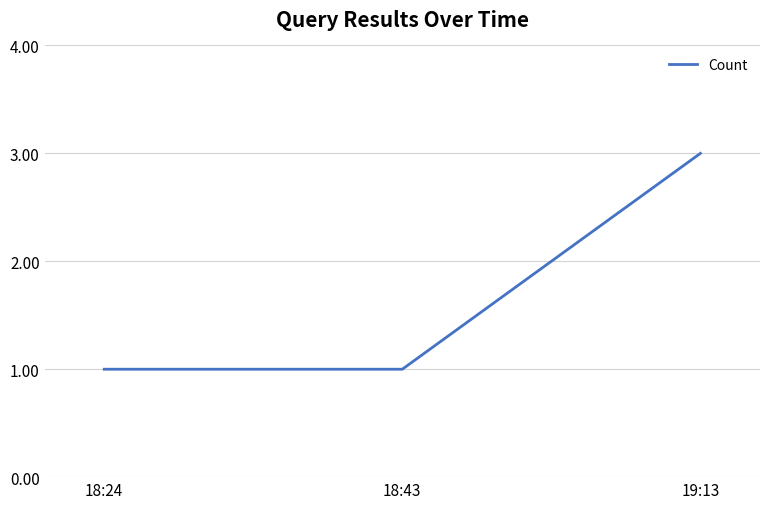

What position from the right is 18:43?

2